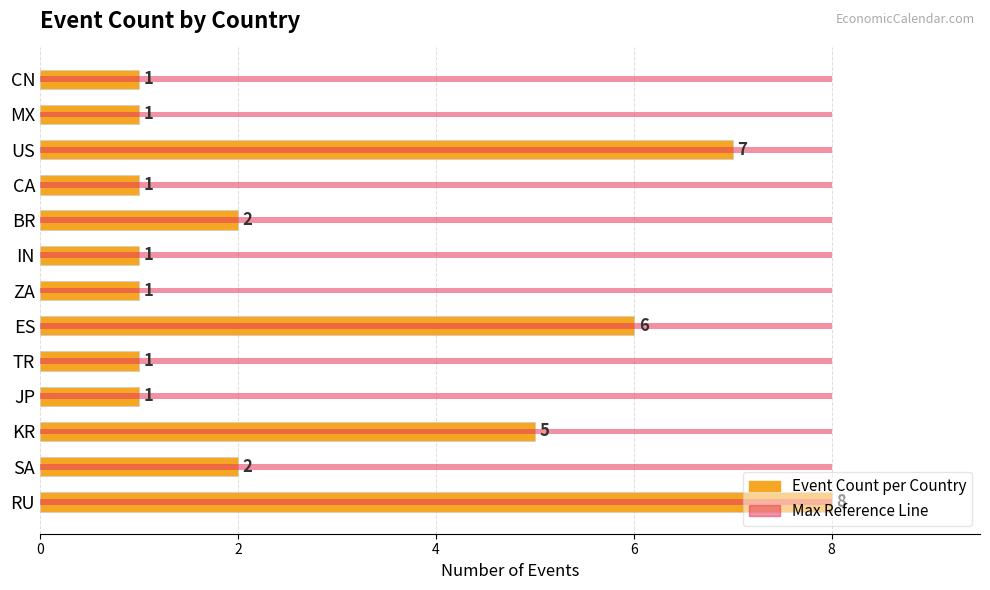

What are all the series names shown in the legend?

Event Count, Max Reference